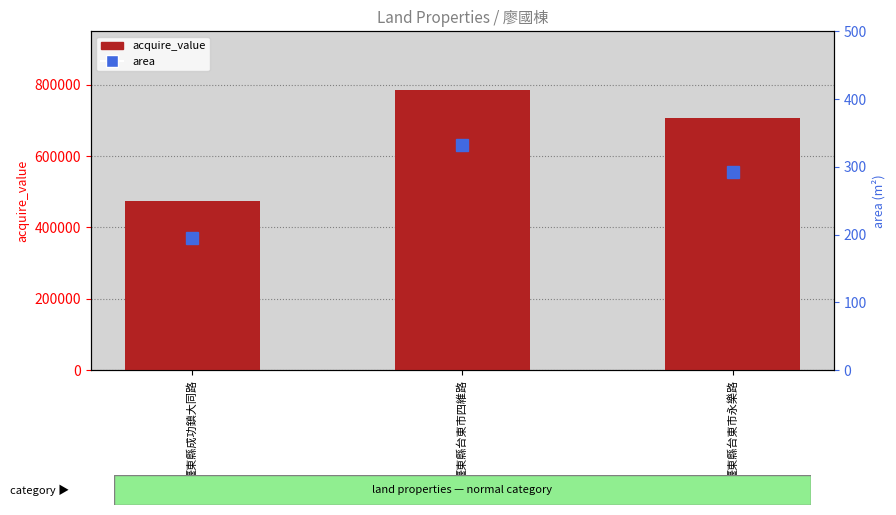

Is it true that area equals 194.9 at 臺東縣成功鎮大同路?

True